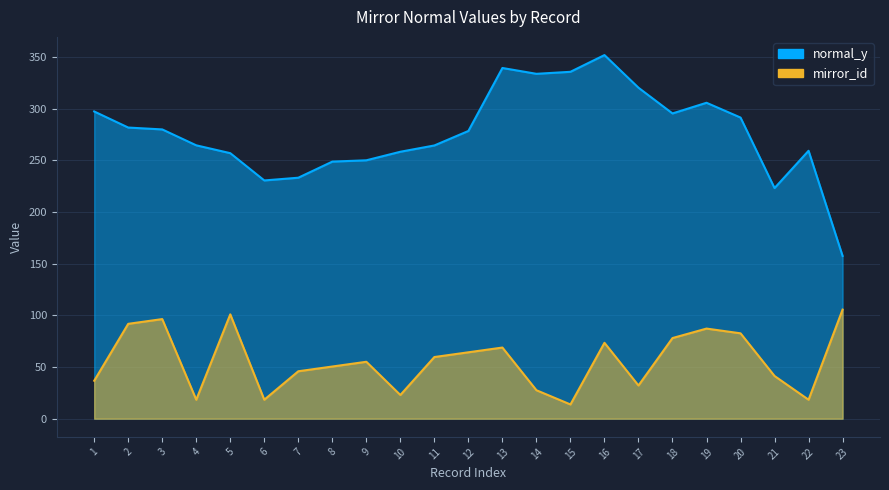

Reading right to left, what are all the values shown in this chart?

normal_y: 157.6	259.3	223.2	291.5	305.8	295.5	320.4	352.0	335.8	333.8	339.5	278.5	264.5	258.4	250.1	248.9	233.3	230.6	257.0	264.6	280.0	281.8	297.4
mirror_id: 105.6	18.4	41.3	82.6	87.2	78.0	32.1	73.5	13.8	27.5	68.9	64.3	59.7	23.0	55.1	50.5	45.9	18.4	101.0	18.4	96.4	91.8	36.7